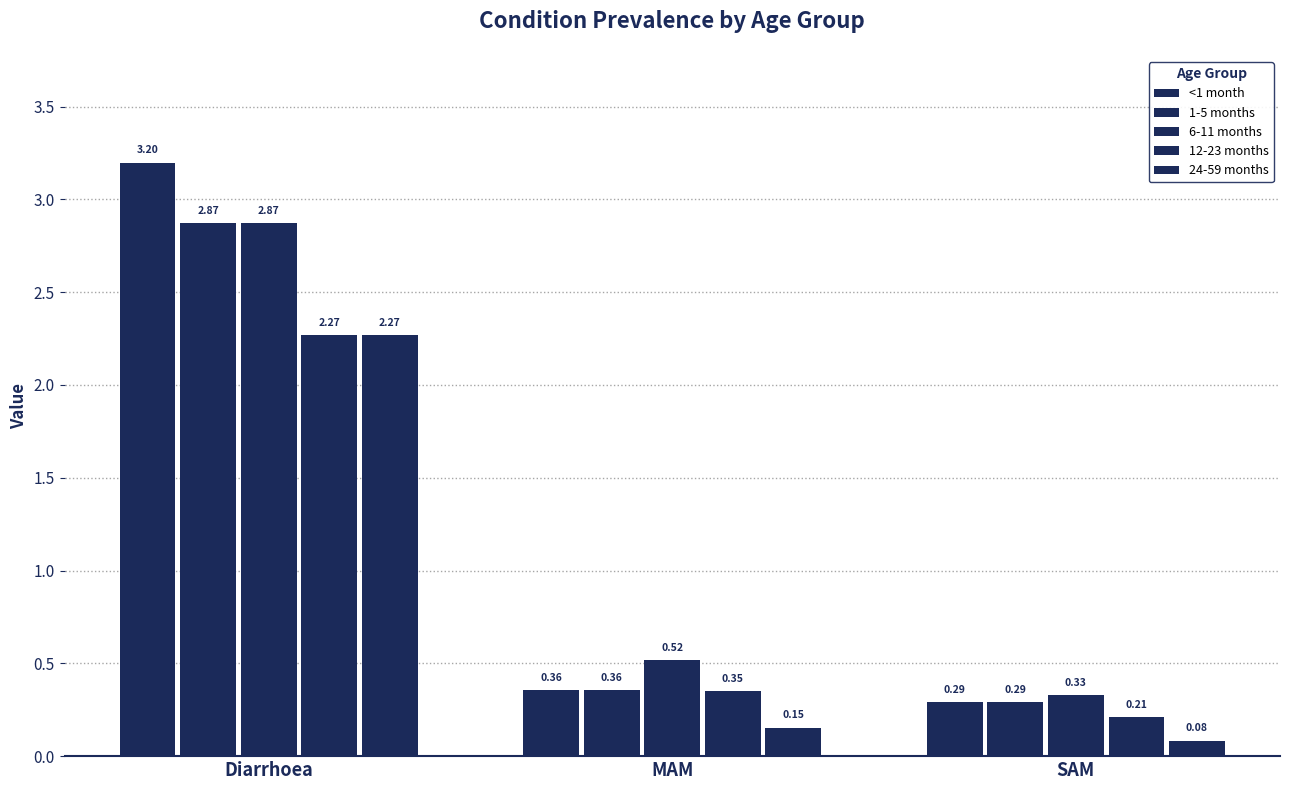

At which category is the sum across all series the highest?

Diarrhoea